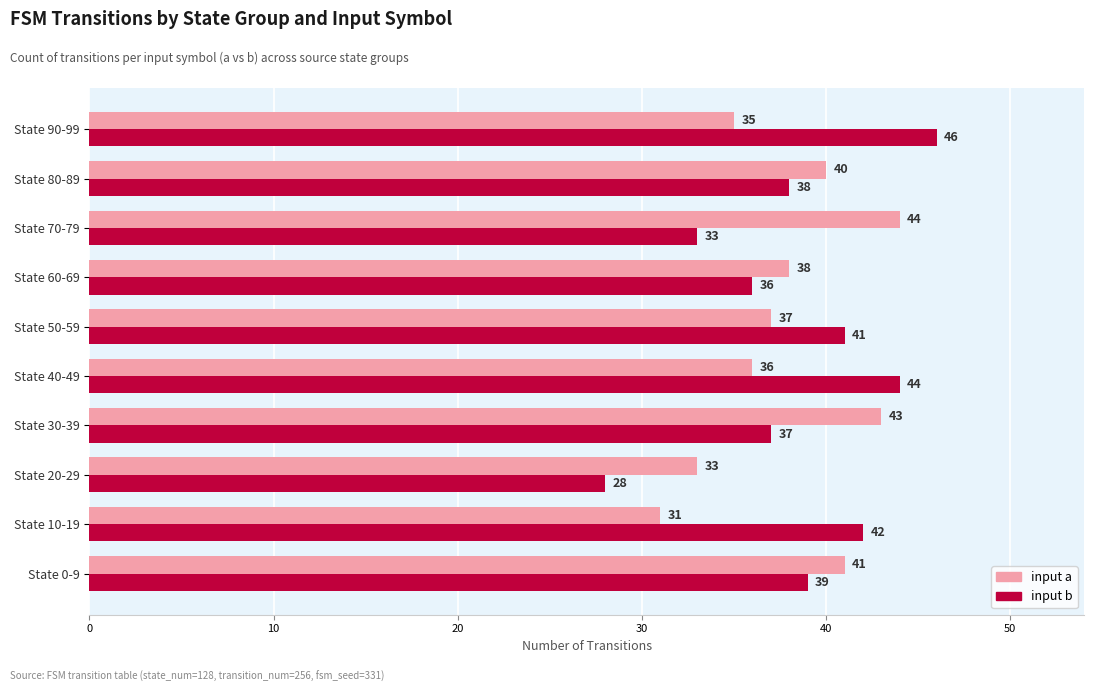

Read the input b value at State 60-69, to the nearest 10.

40